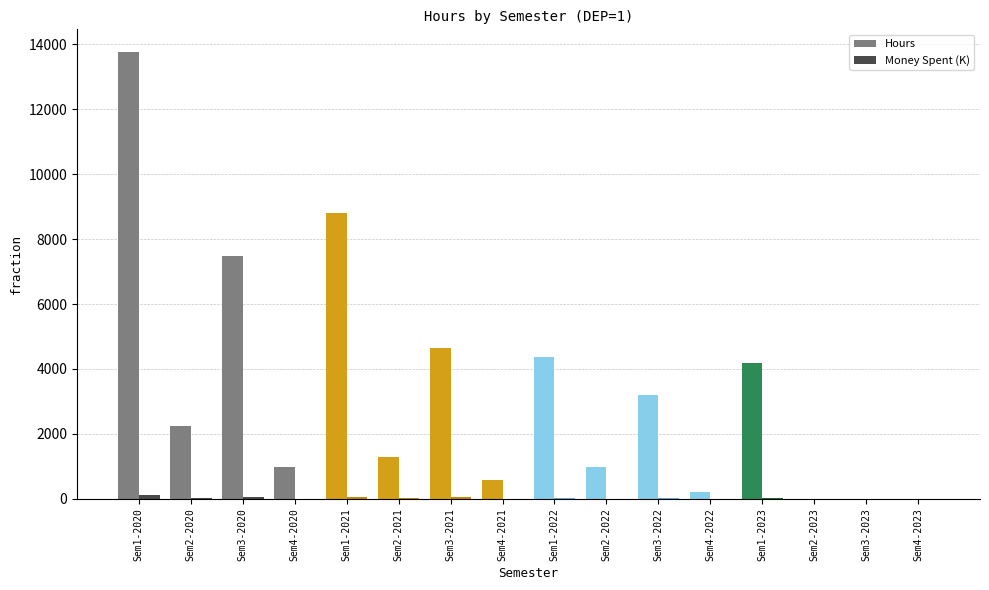

Which series changed the most between Sem1-2020 and Sem1-2021?

Hours